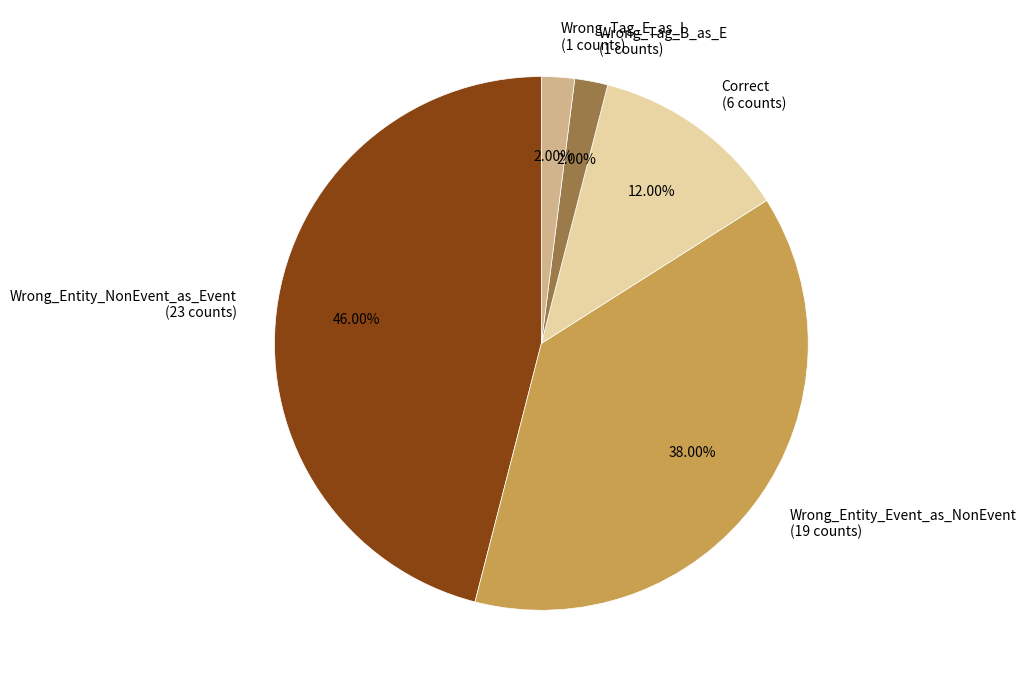

Is Wrong_Entity_NonEvent_as_Event the majority of the pie?

No